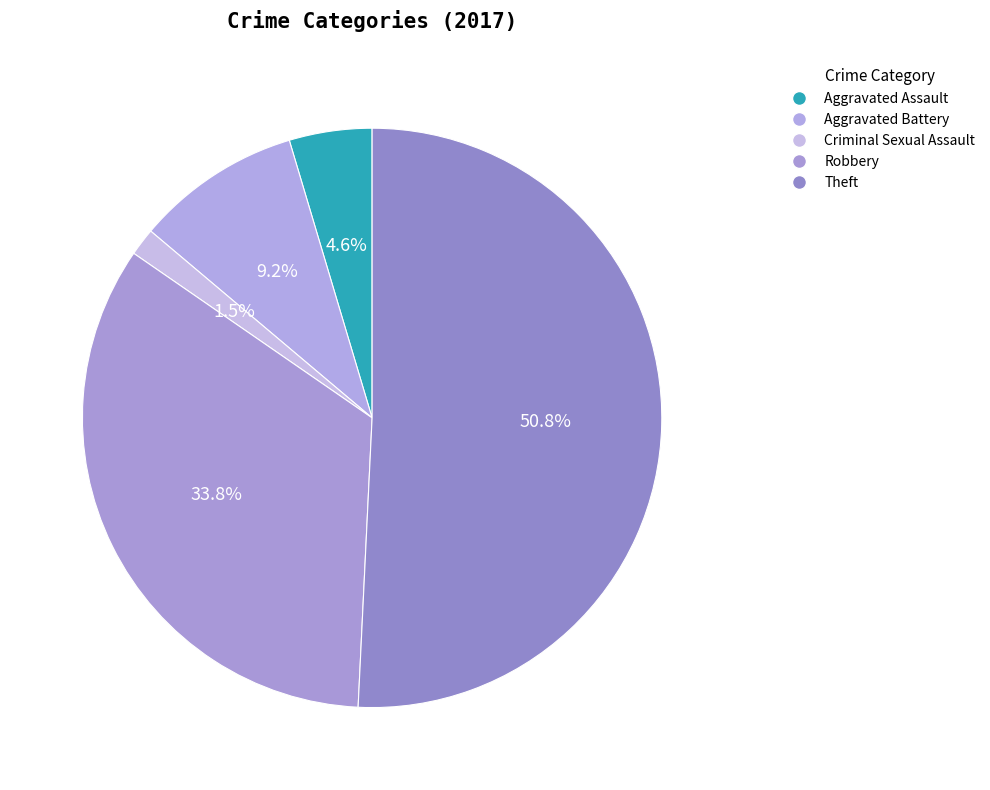

Which slice represents more than half of the pie?

Theft